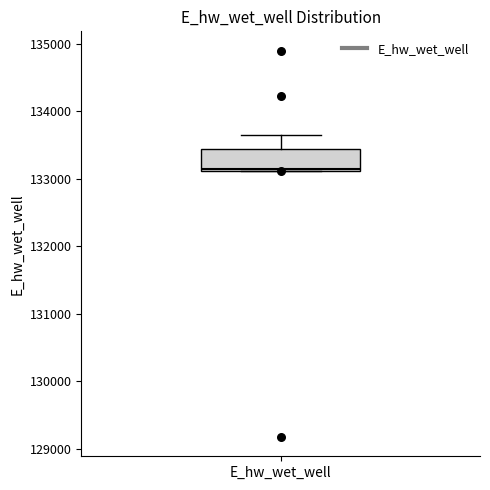

Transcribe this box plot: give where the median line is, the range the box spans, and where the two whiskers end, as read against the y-axis. The values are not printed on the chart, so give them approximately, as read against the axis.

median 133100, box 133100 to 133400, whiskers 133100 to 133700